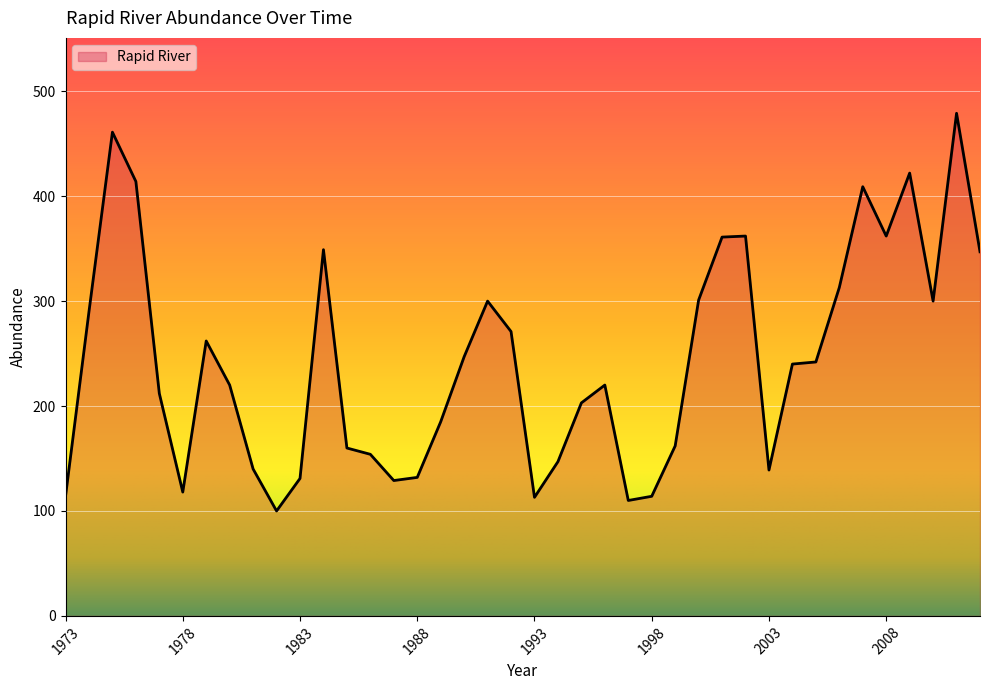

What is the maximum value shown in the chart?

479